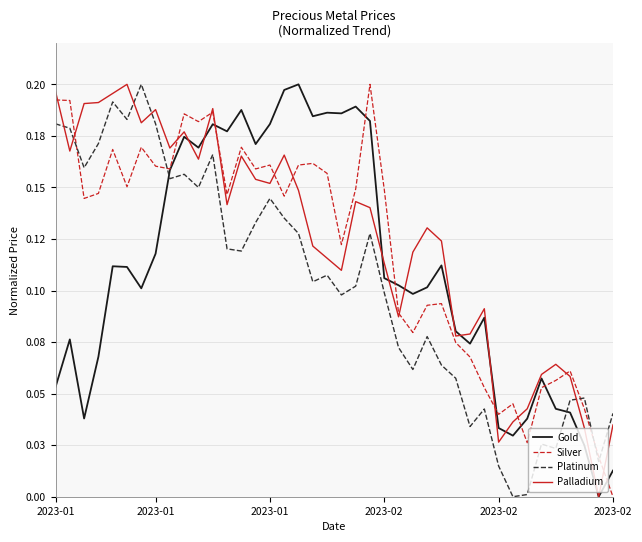

What are all the series names shown in the legend?

Gold, Silver, Platinum, Palladium